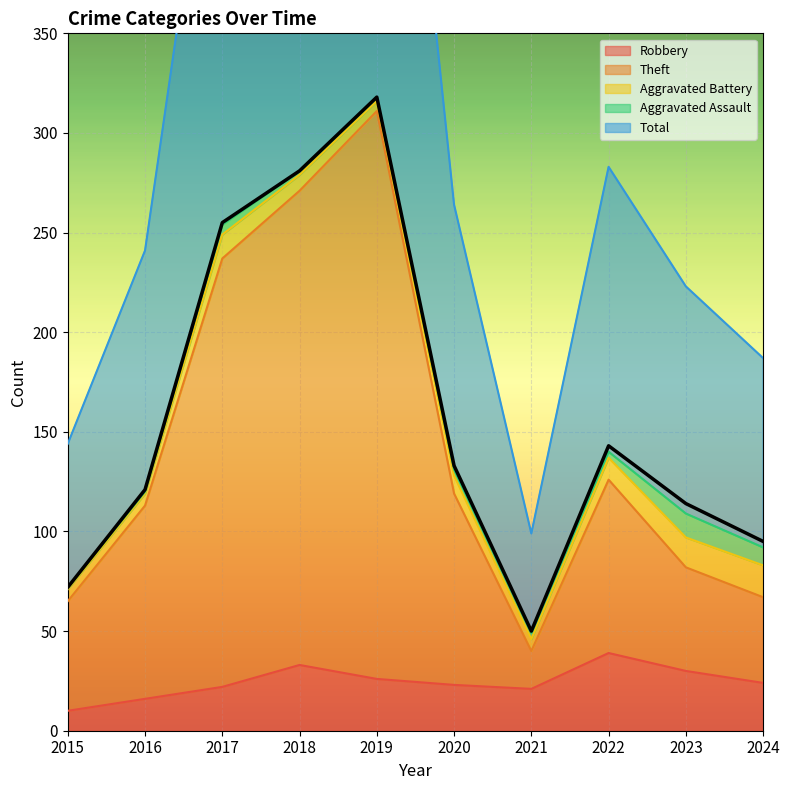

What is the sum of all values?

1582